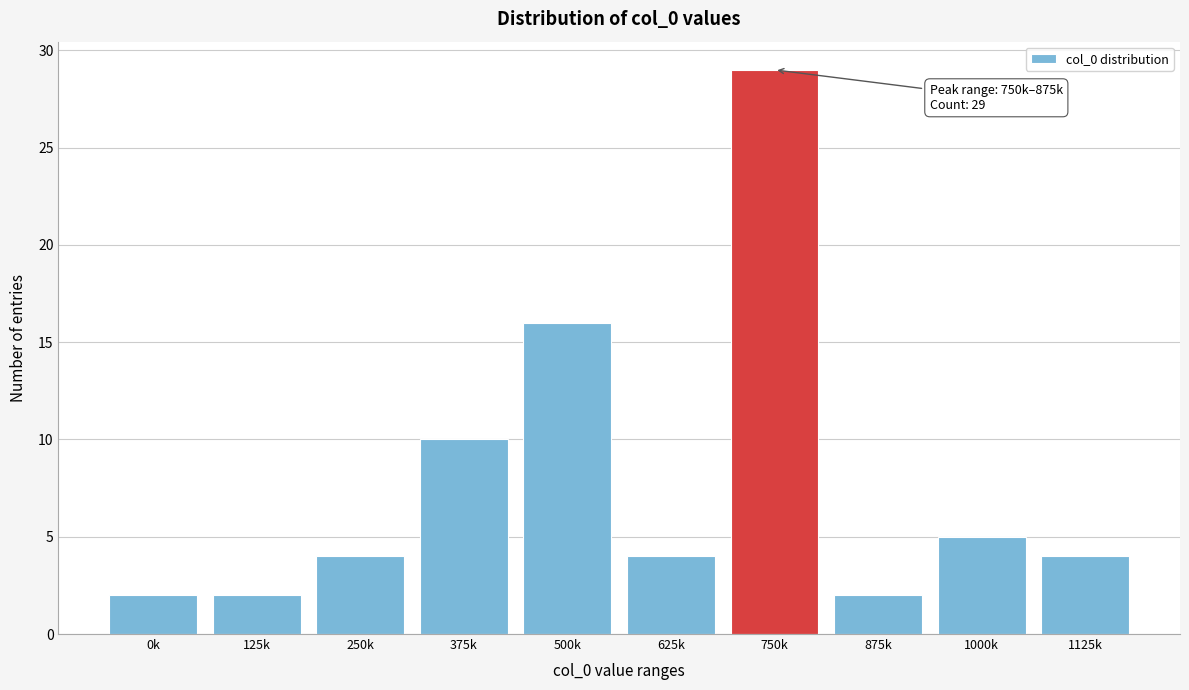

Reading left to right, transcribe all the data shown in this chart.

2	2	4	10	16	4	29	2	5	4